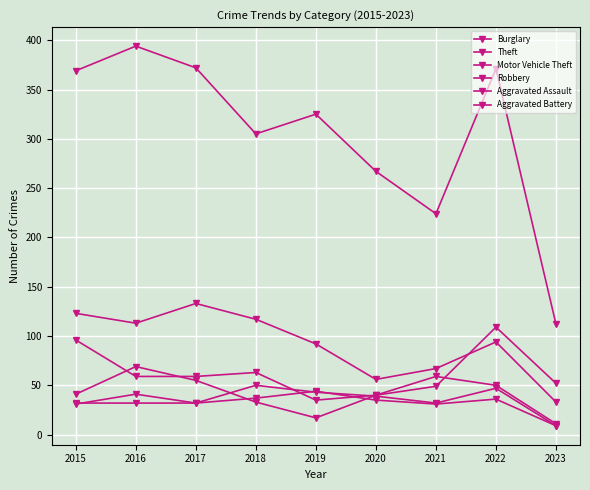

What is the value of the Aggravated Battery point at the 9th from the left?

9